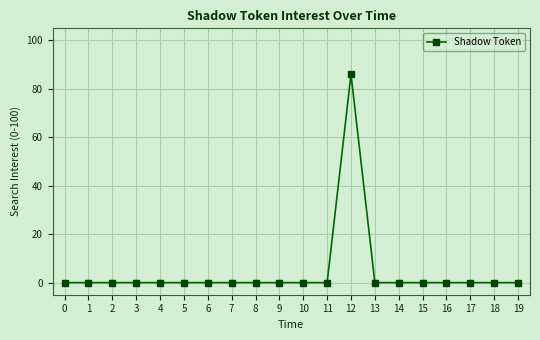

What is the difference between the maximum and minimum values?

86